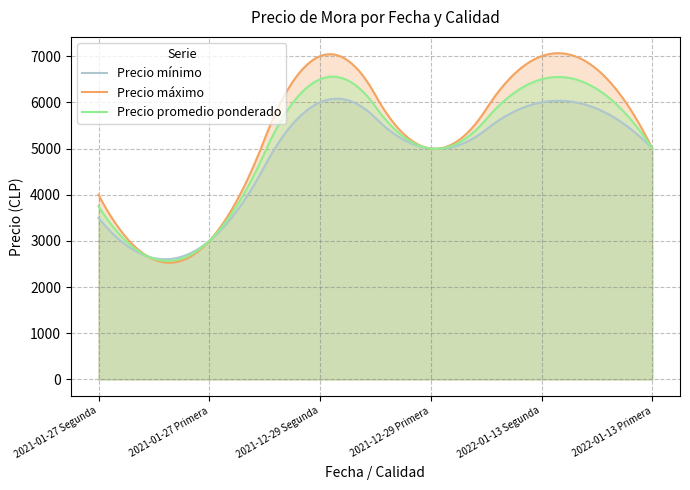

At how many categories does at least one series exceed 6378?

2